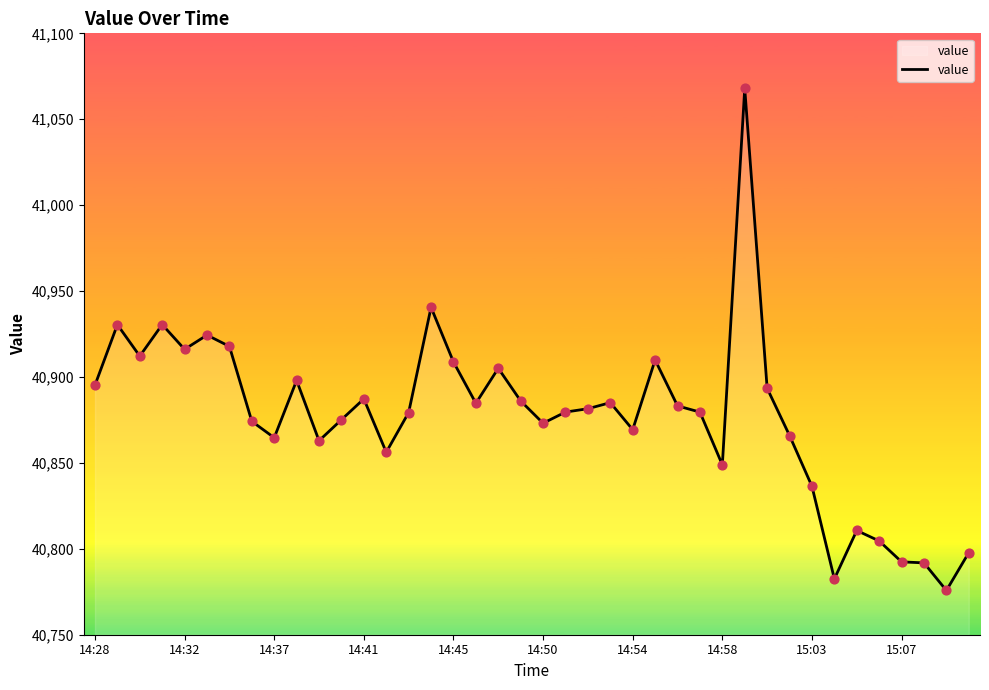

What is the difference between the maximum and minimum values?

292.2